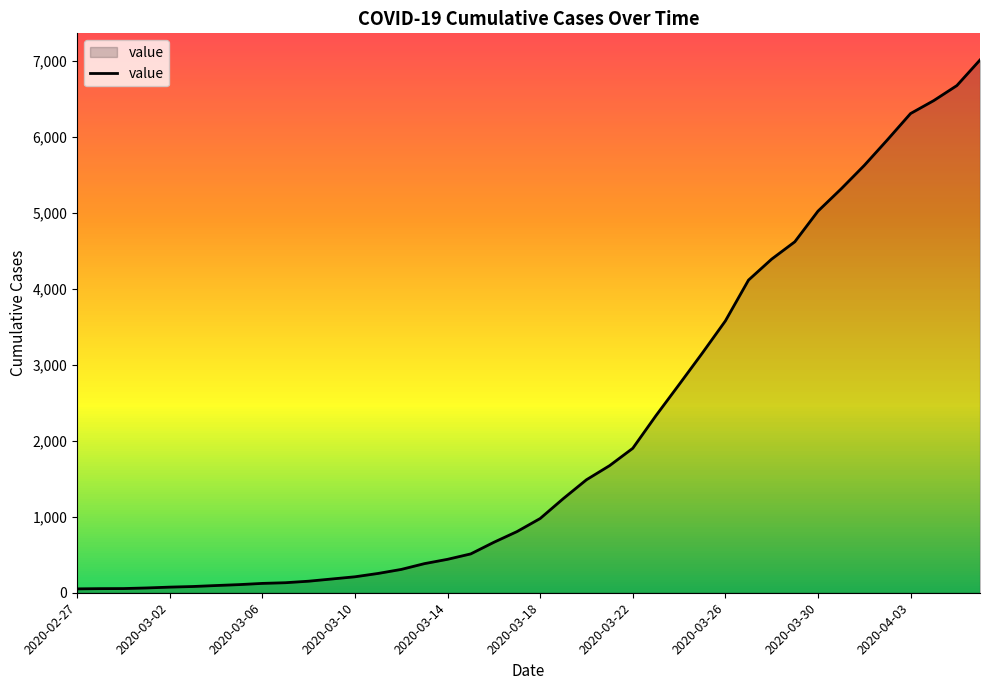

What is the difference between the second highest and minimum values?

6624